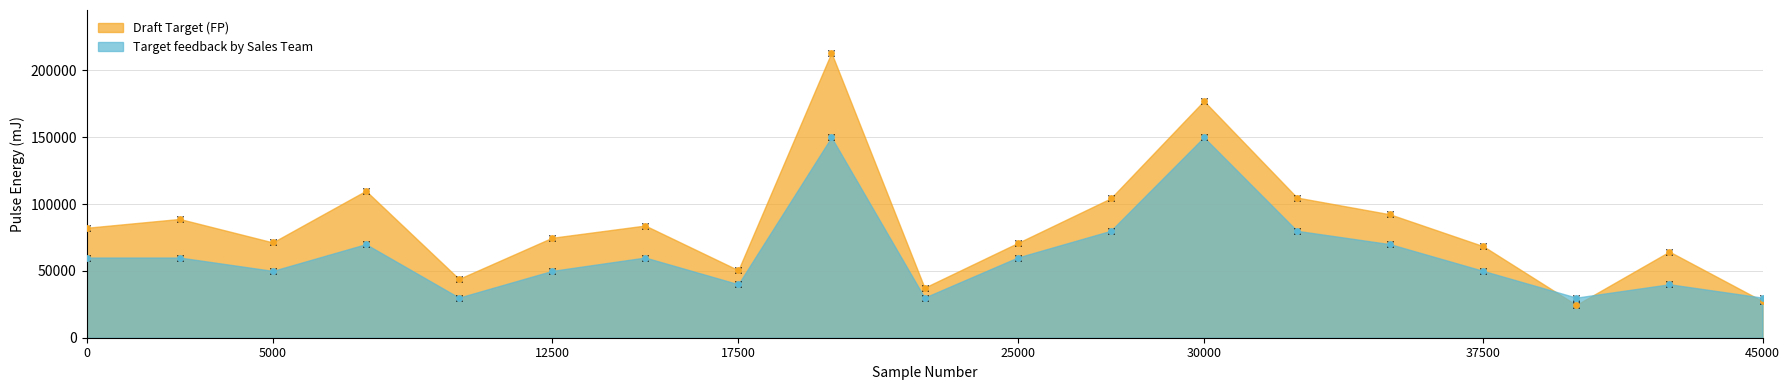

What are all the series names shown in the legend?

Draft Target (FP), Target feedback by Sales Team